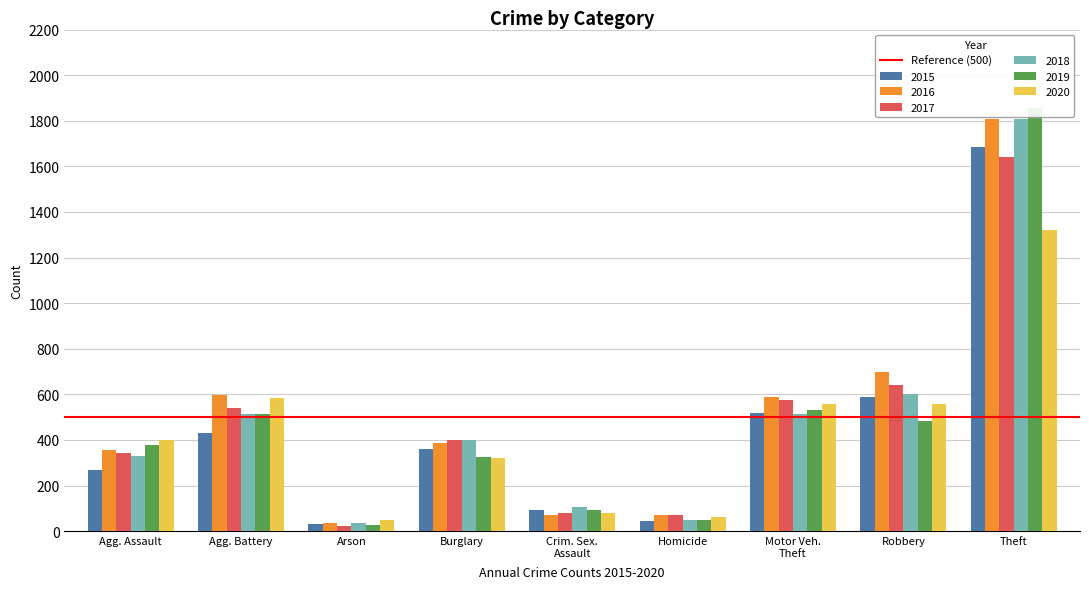

How many data points in 2020 are above 398?

4